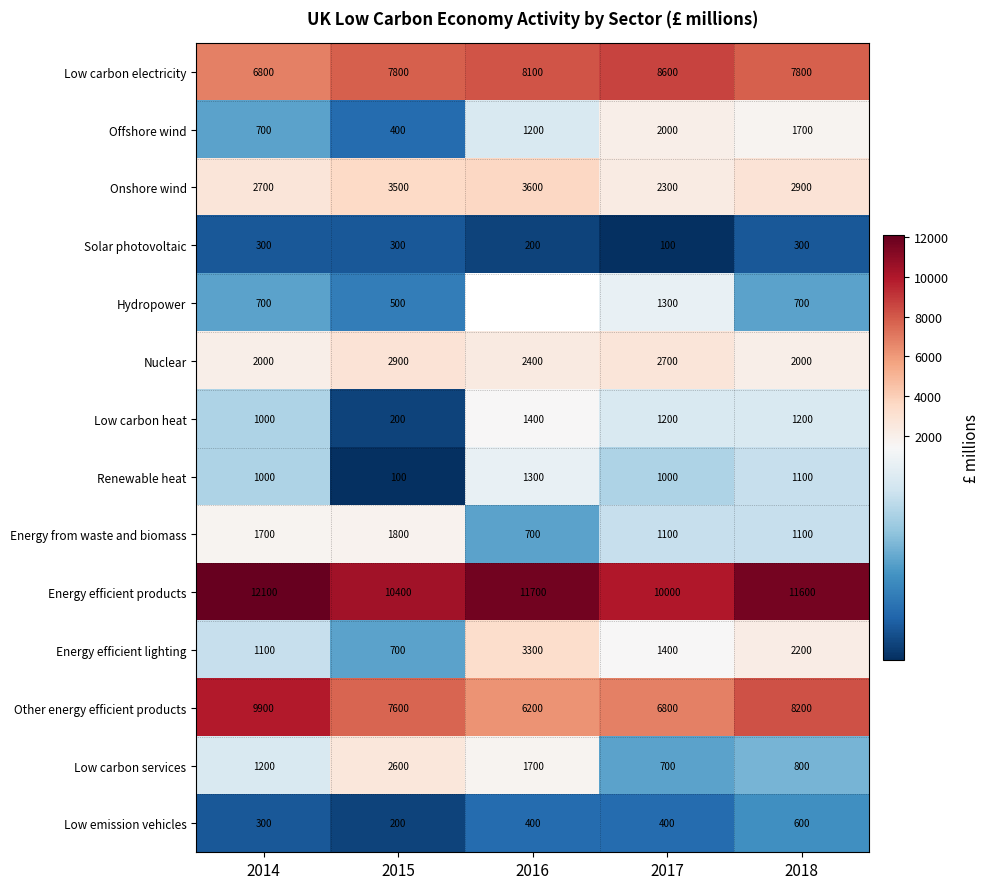

What is the spread (max minus min) of values at 2014?

11800